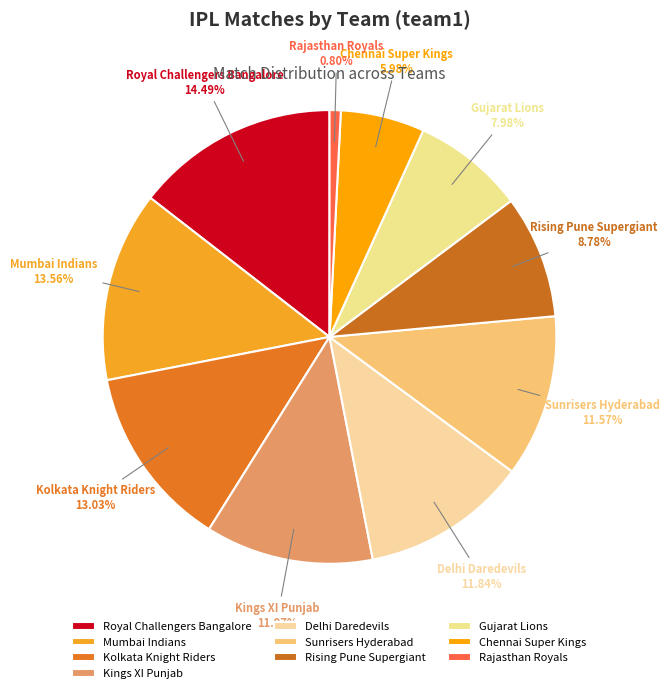

Is it true that Kolkata Knight Riders is 13% of the pie?

True